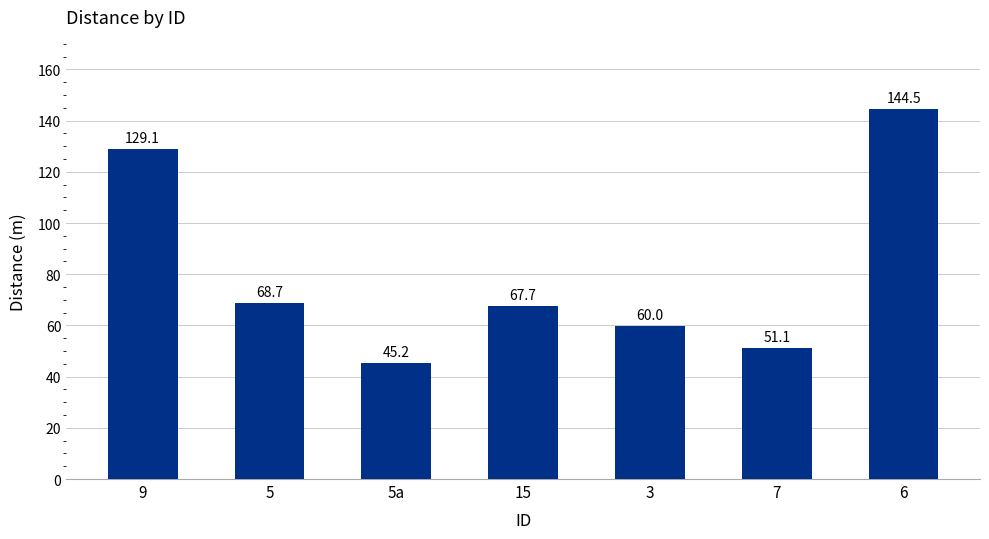

What position from the right is 9?

7